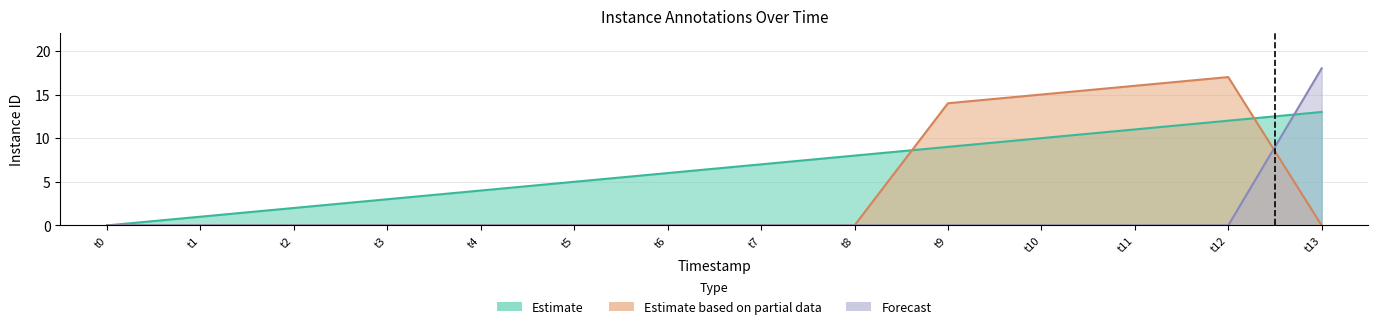

Which series ends up on top after the final intersection of Forecast and Estimate based on partial data?

Forecast